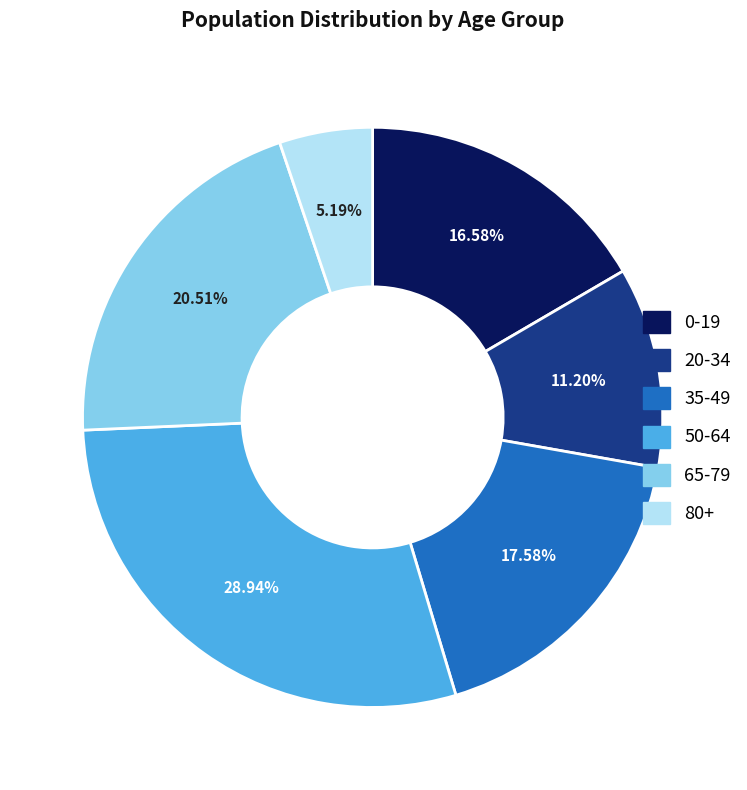

Rank the categories by value from highest to lowest.

50-64, 65-79, 35-49, 0-19, 20-34, 80+